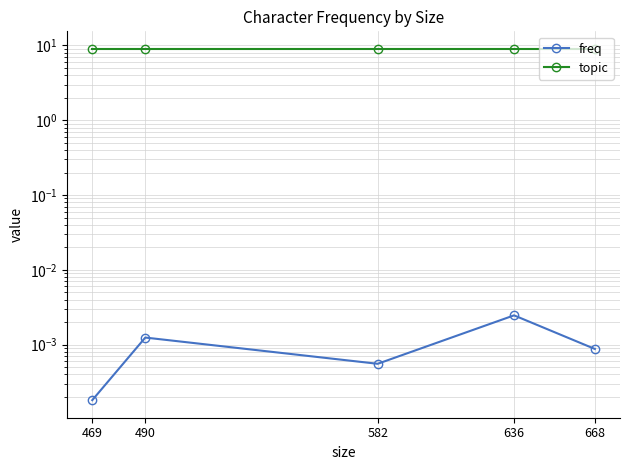

How many lines are shown in the chart?

2